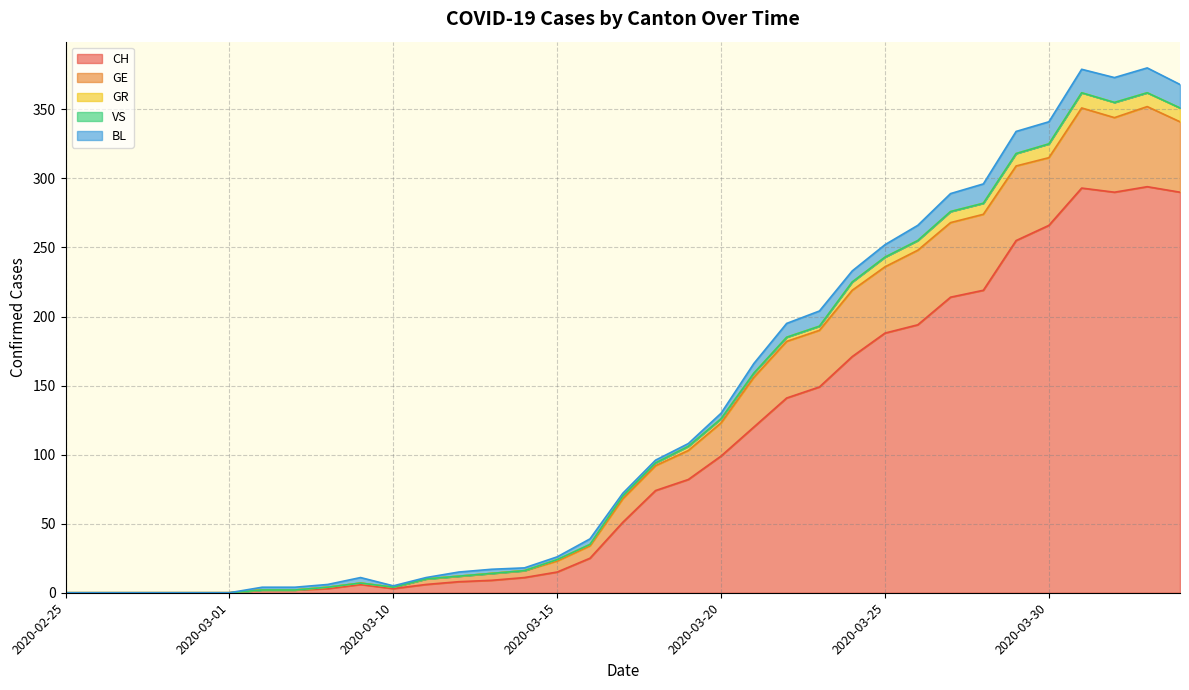

What is the difference between the maximum and minimum values in the CH series?

294